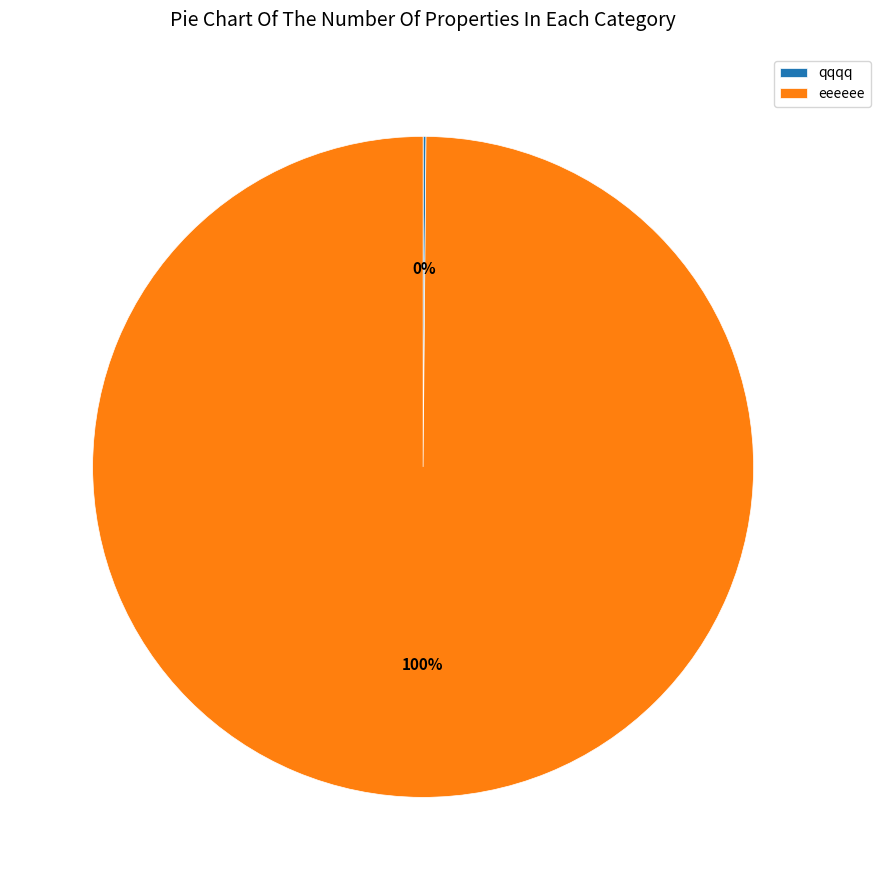

To the nearest percent, what is the difference between the largest and smallest slice percentages?

100%